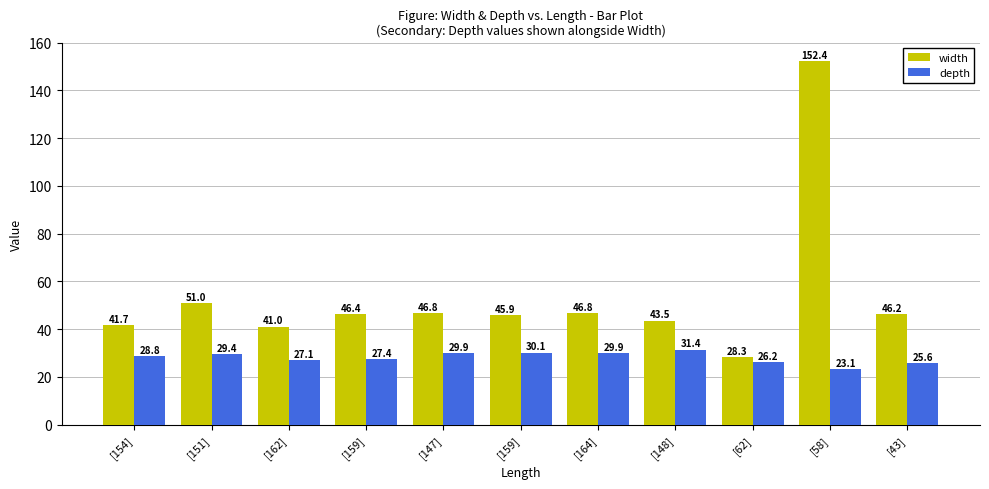

At which category is the sum across all series the highest?

[58]